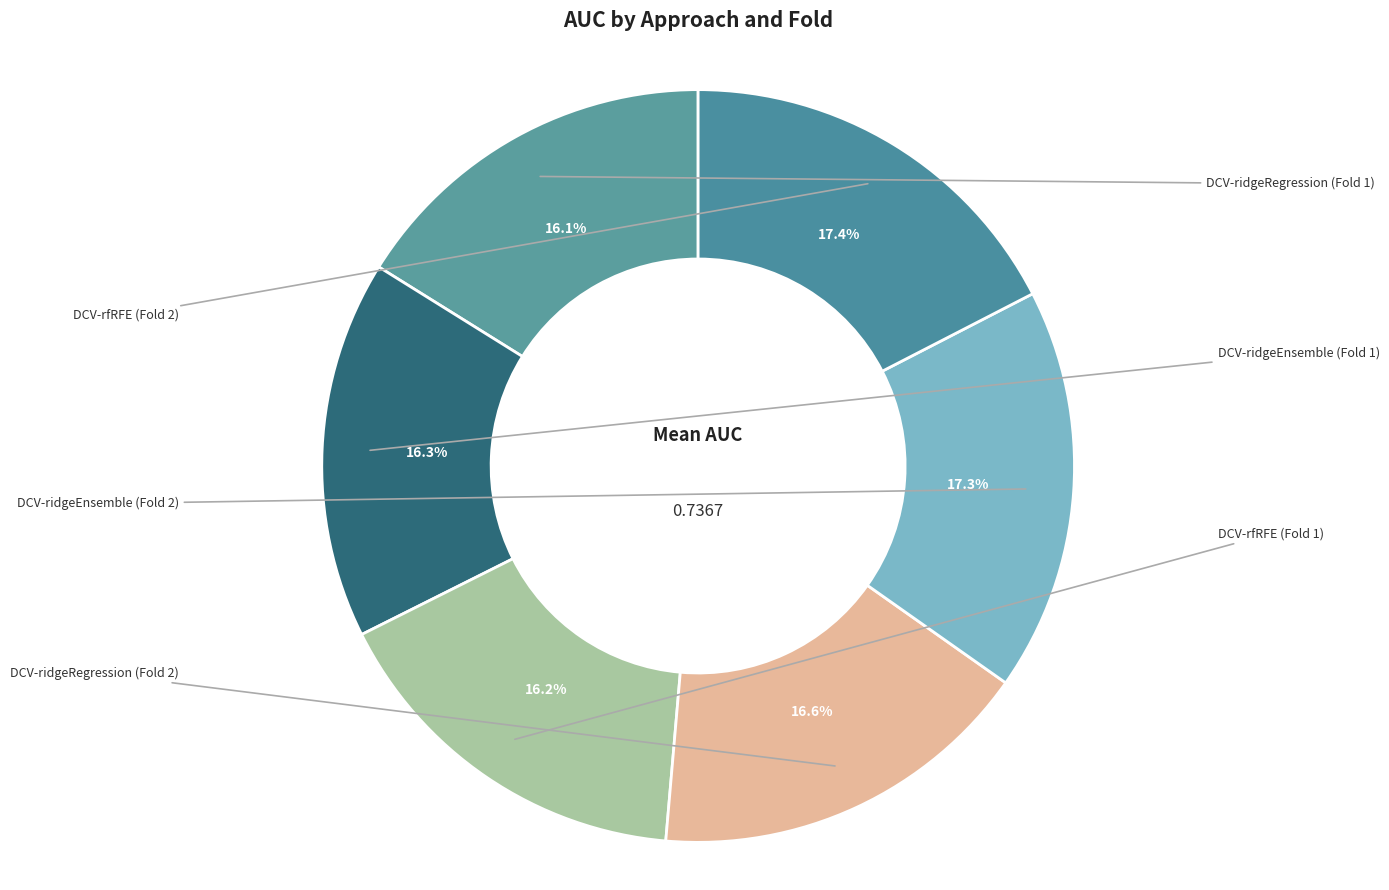

How many segments does this pie chart have?

6